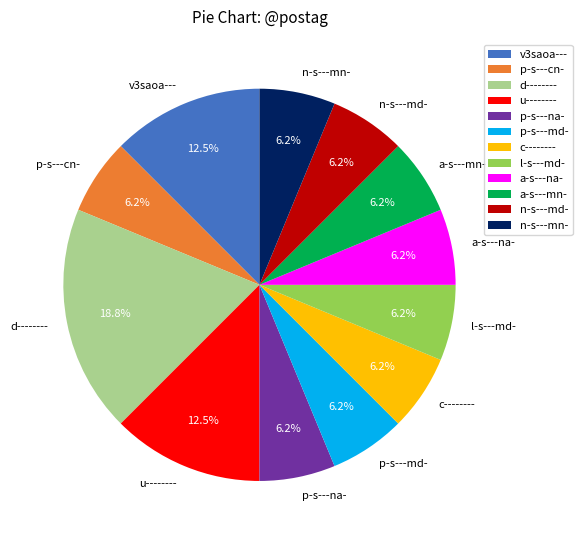

Approximately how many times larger is the value at a-s---mn- compared to l-s---md-?

1.0